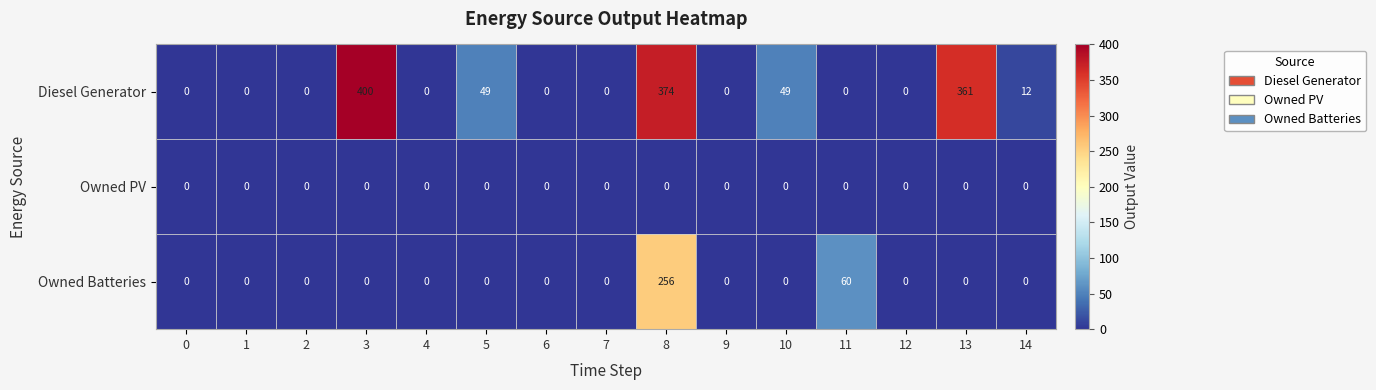

What is the difference between the highest and lowest values at 14?

12